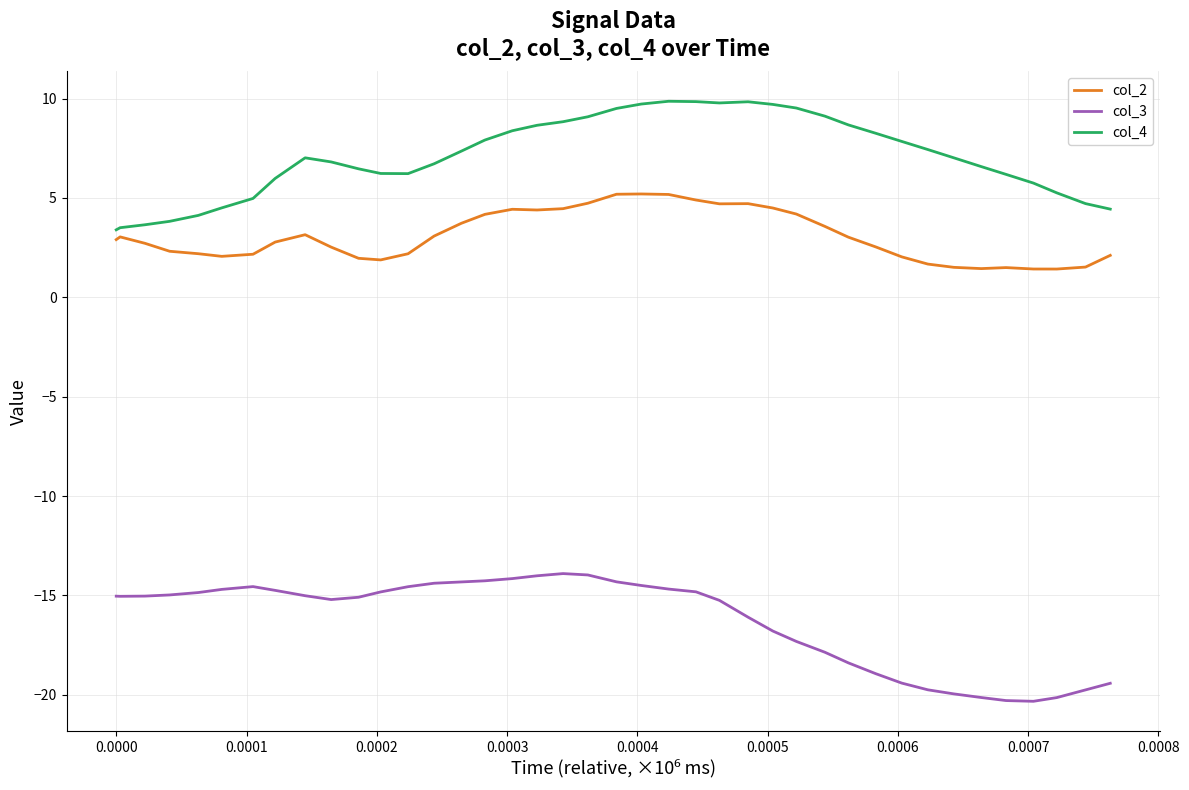

Which series has the largest total across all categories?

col_4